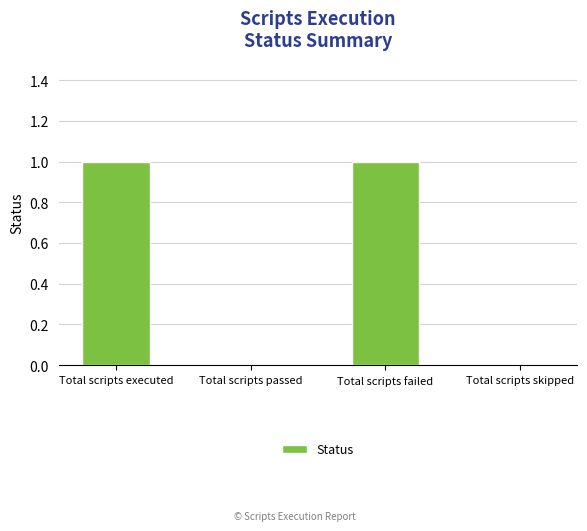

Which has a higher value, Total scripts skipped or Total scripts executed?

Total scripts executed